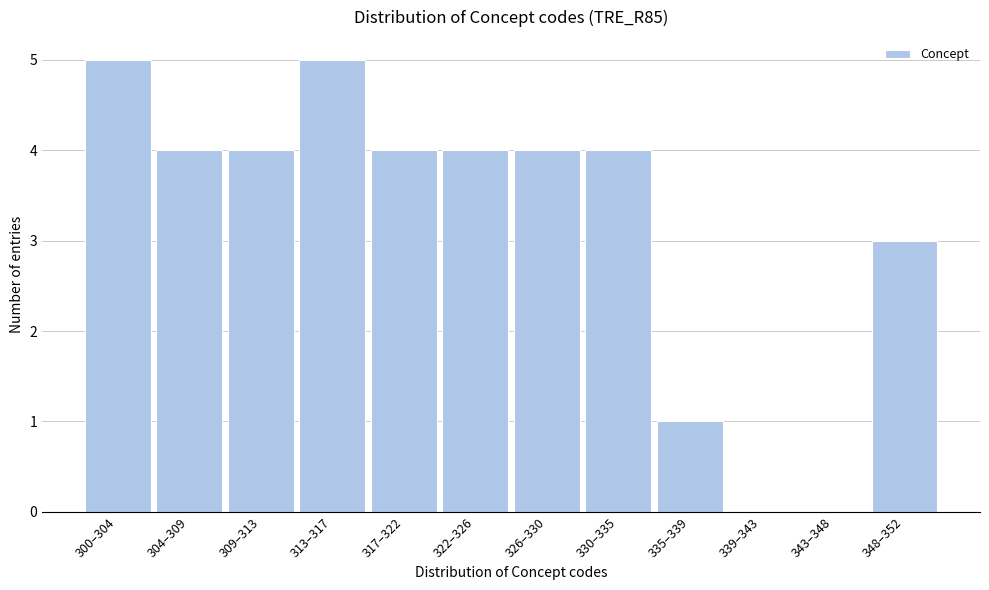

Reading left to right, transcribe all the data shown in this chart.

300–304=5	304–309=4	309–313=4	313–317=5	317–322=4	322–326=4	326–330=4	330–335=4	335–339=1	339–343=0	343–348=0	348–352=3